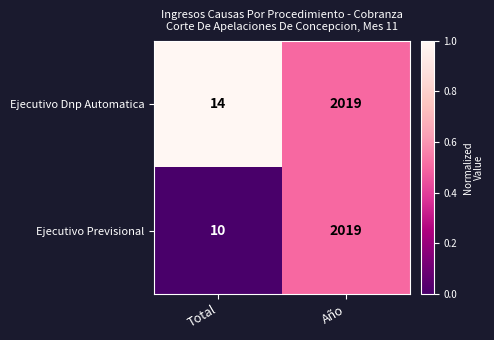

Which series has the largest total across all categories?

Ejecutivo Dnp Automatica